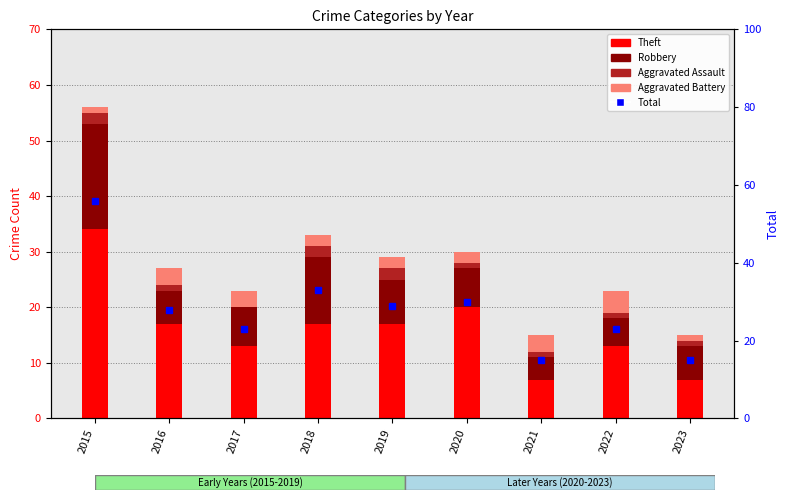

Rank the series at 2019 from highest to lowest value.

Total, Theft, Robbery, Aggravated Assault, Aggravated Battery